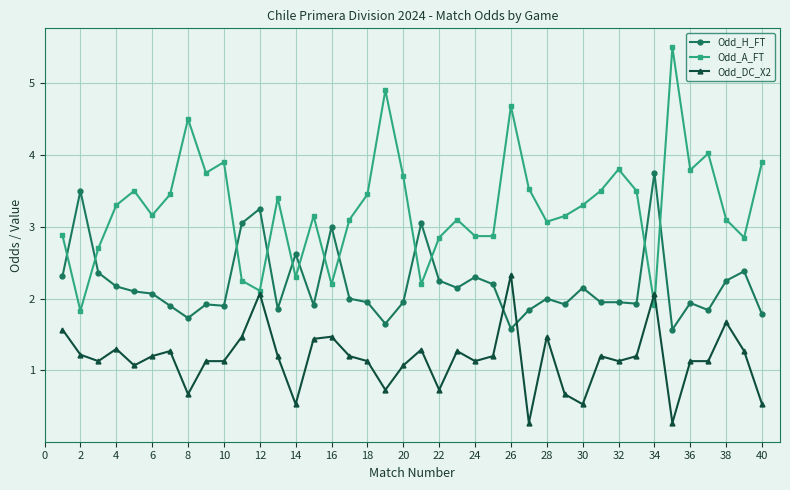

What is the value of the Odd_A_FT point at the 39th from the left?

2.9